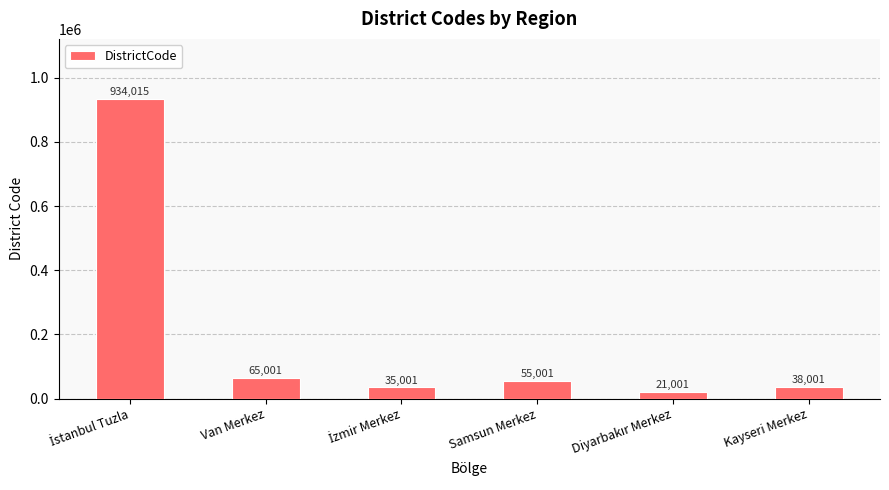

At which label is the value closest to 477508?

Van Merkez